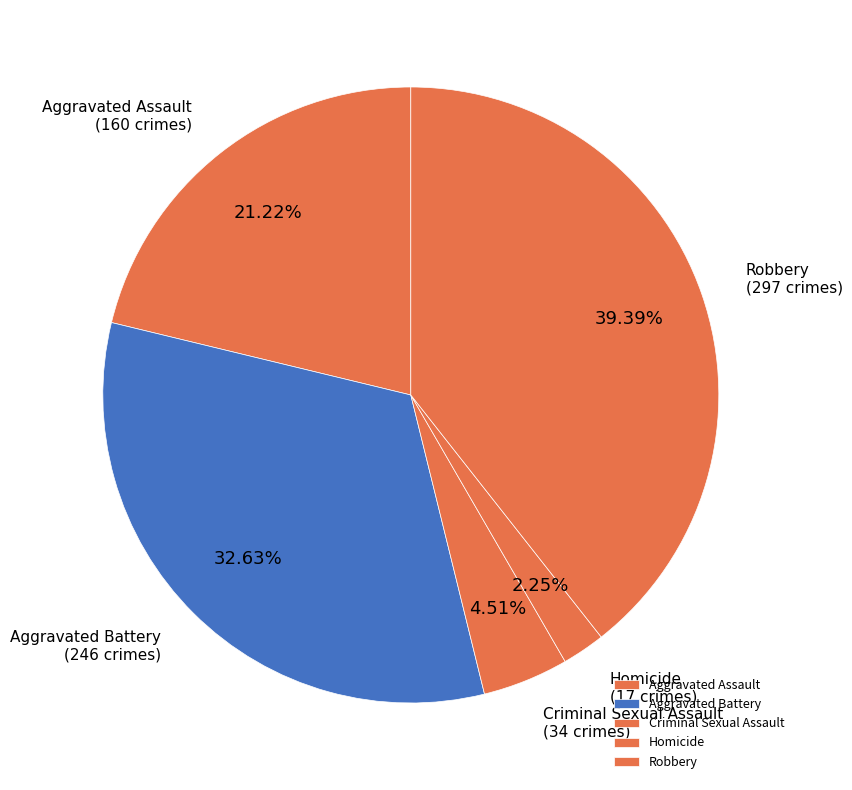

Is the sum of Robbery and Aggravated Assault greater than half?

Yes